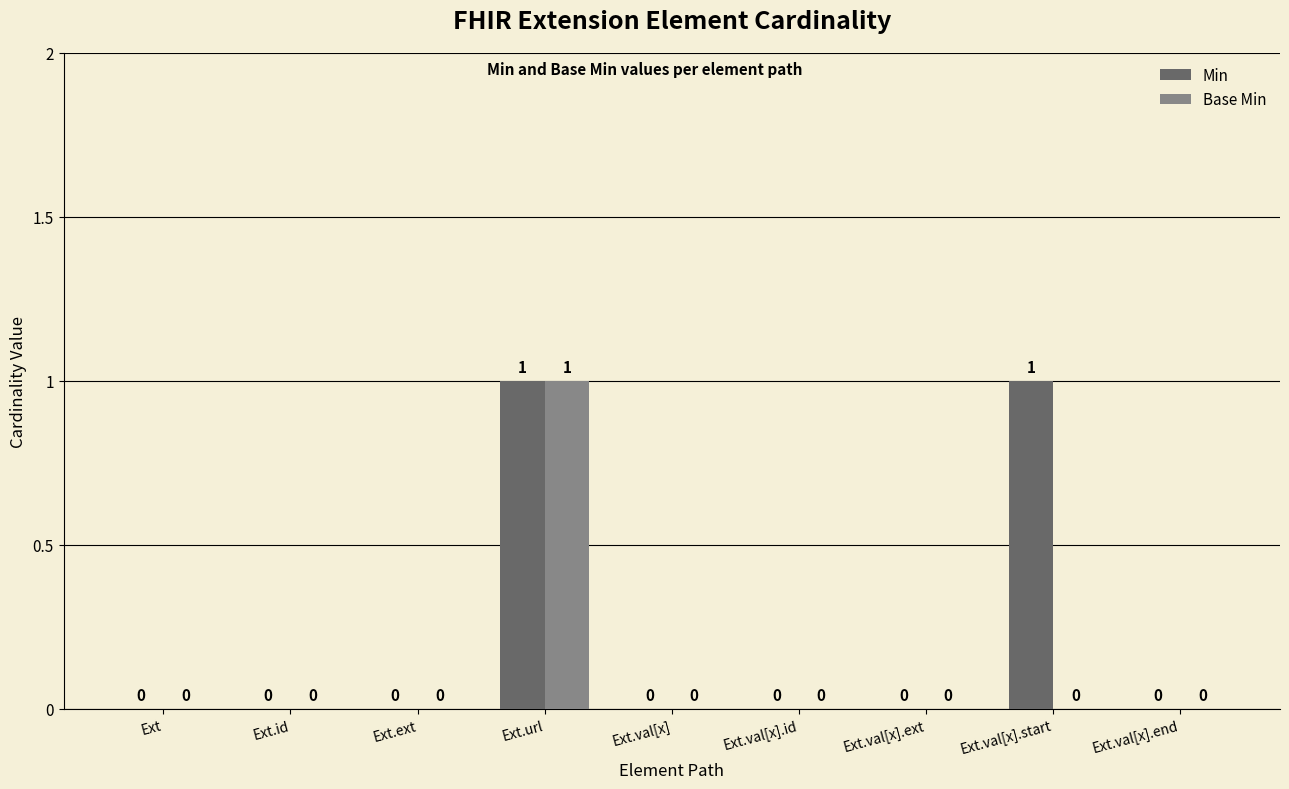

True or false: Min has a value of 0 at Ext.val[x].end.

True